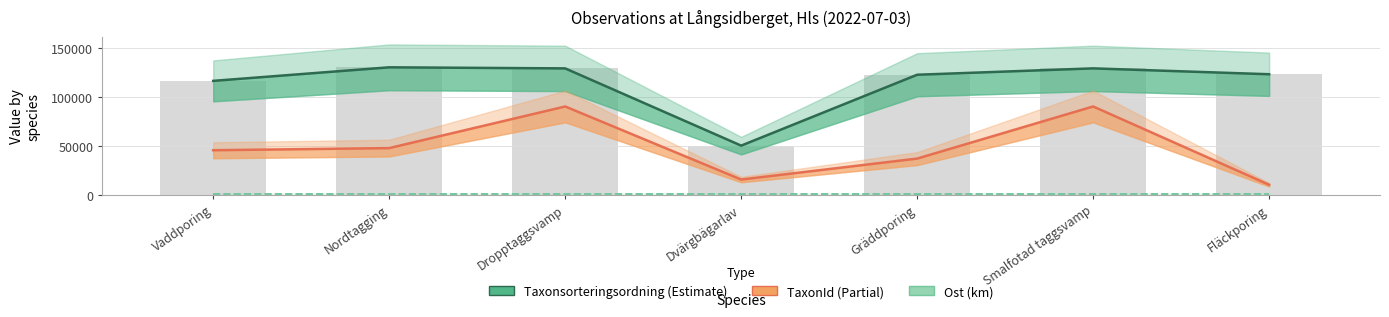

Reading right to left, what are all the values shown in this chart?

Taxonsorteringsordning (Estimate): Fläckporing=122927.4	Smalfotad taggsvamp=128922.7	Gräddporing=122412.2	Dvärgbägarlav=50000.0	Dropptaggsvamp=128899.3	Nordtagging=130000.0	Vaddporing=116153.4
TaxonId (Partial): Fläckporing=10000.0	Smalfotad taggsvamp=90000.0	Gräddporing=36753.5	Dvärgbägarlav=15358.1	Dropptaggsvamp=89981.4	Nordtagging=47469.8	Vaddporing=45293.0
Ost (km): Fläckporing=508.5	Smalfotad taggsvamp=508.5	Gräddporing=508.5	Dvärgbägarlav=508.5	Dropptaggsvamp=508.5	Nordtagging=508.5	Vaddporing=508.5